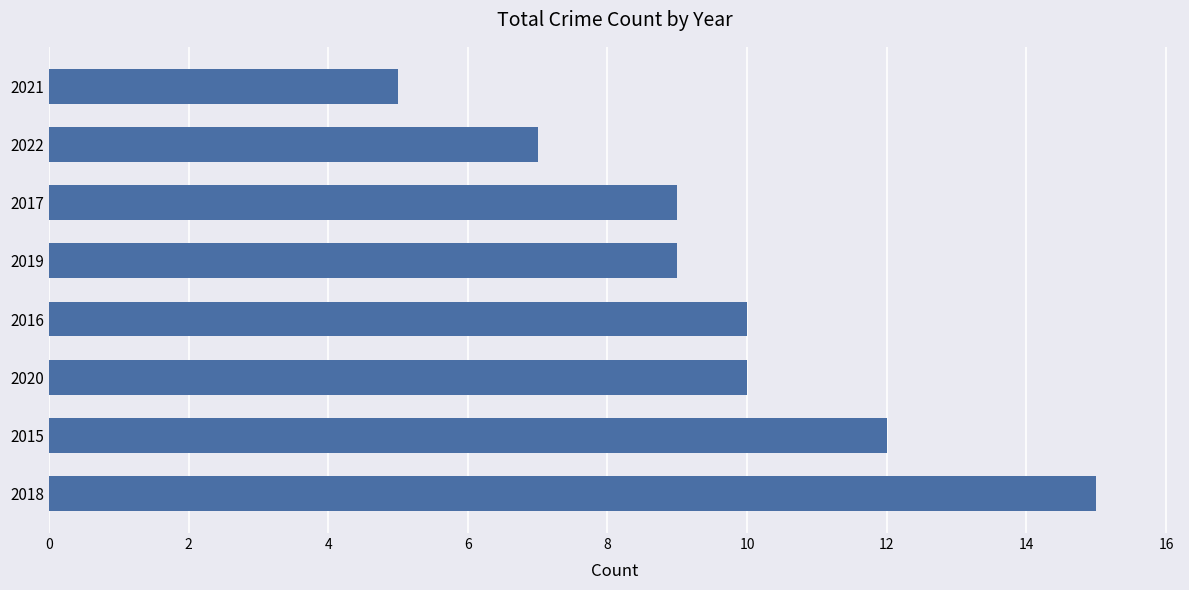

Reading bottom to top, extract all data points from this chart.

2018=15	2015=12	2020=10	2016=10	2019=9	2017=9	2022=7	2021=5